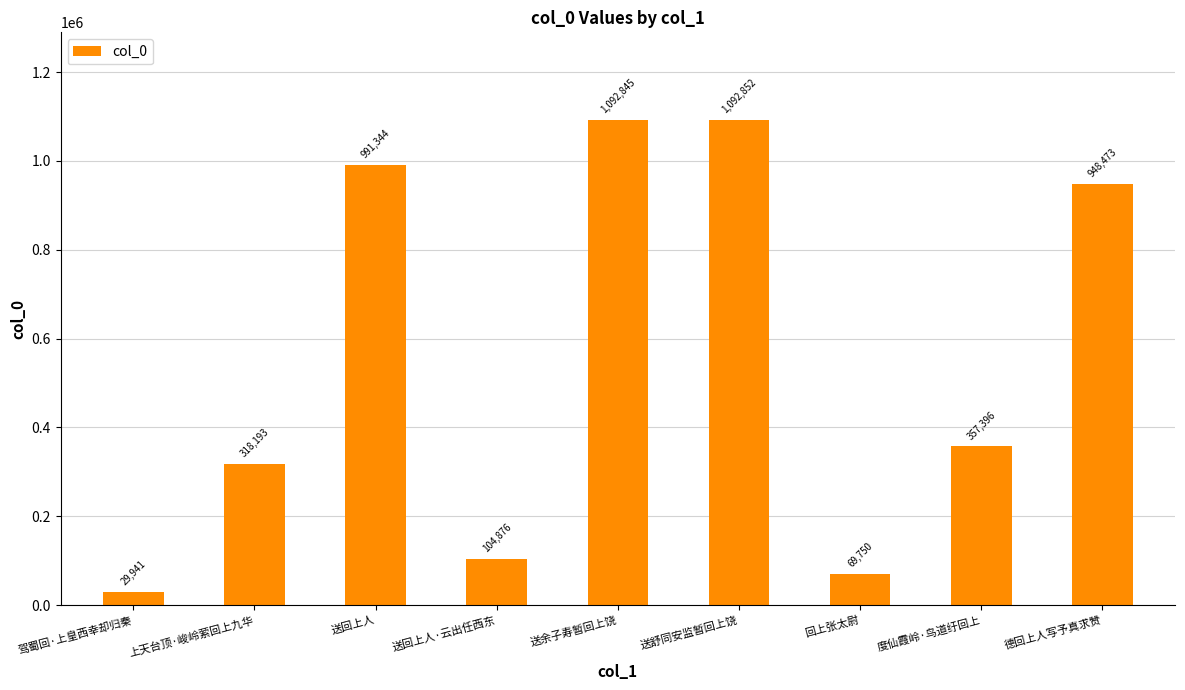

Which category has the highest value across all series?

送舒同安监暂回上饶